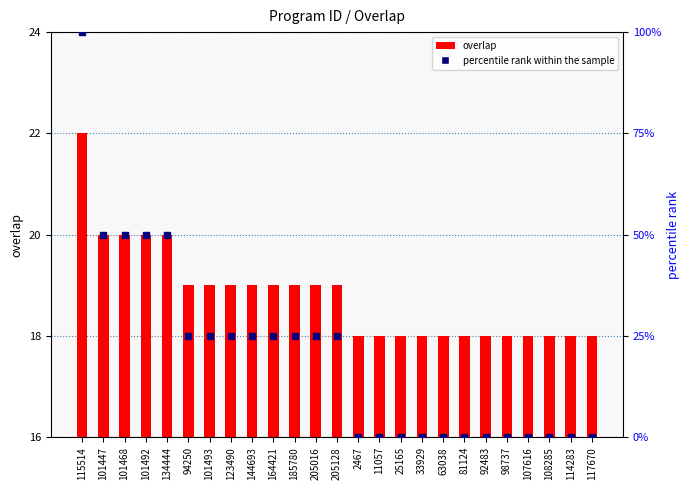

At which category is the sum across all series the highest?

115514